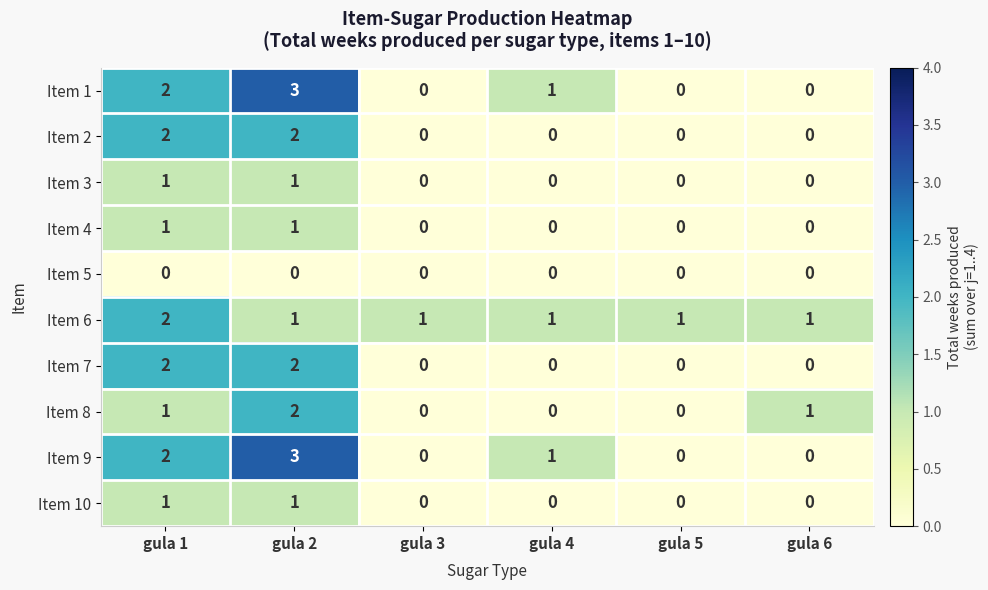

Is the value of Item 3 at gula 5 greater than the value of Item 4 at gula 1?

No